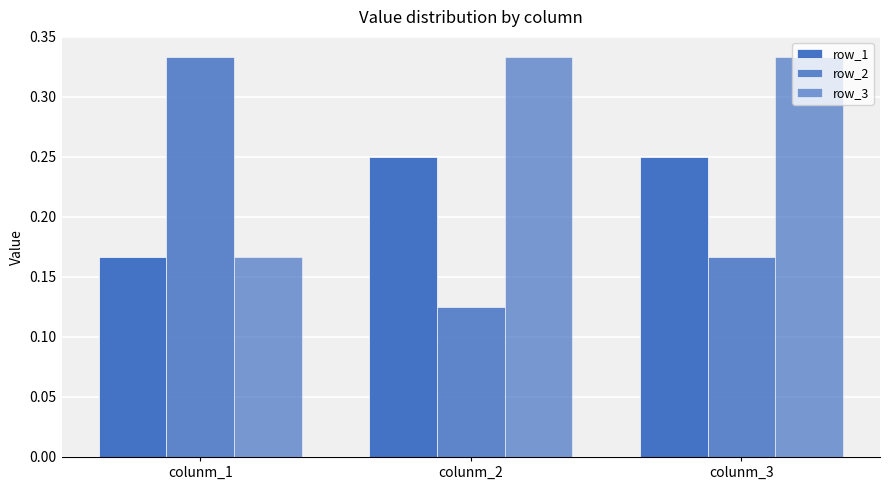

How many bars are there in total?

9